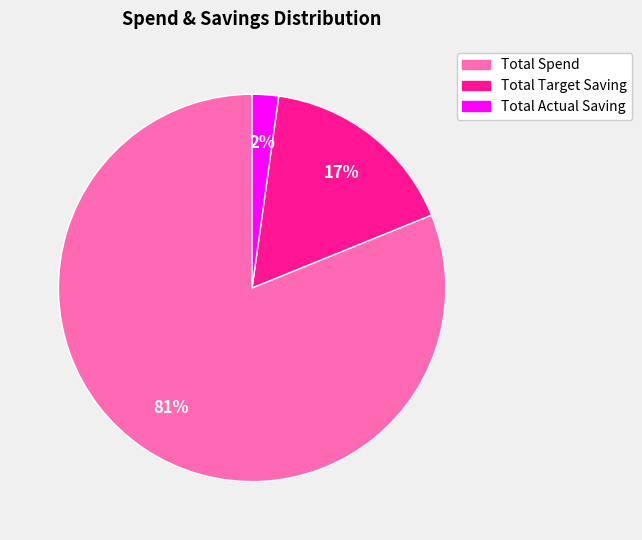

The Total Actual Saving slice represents 2% of the pie. True or false?

True